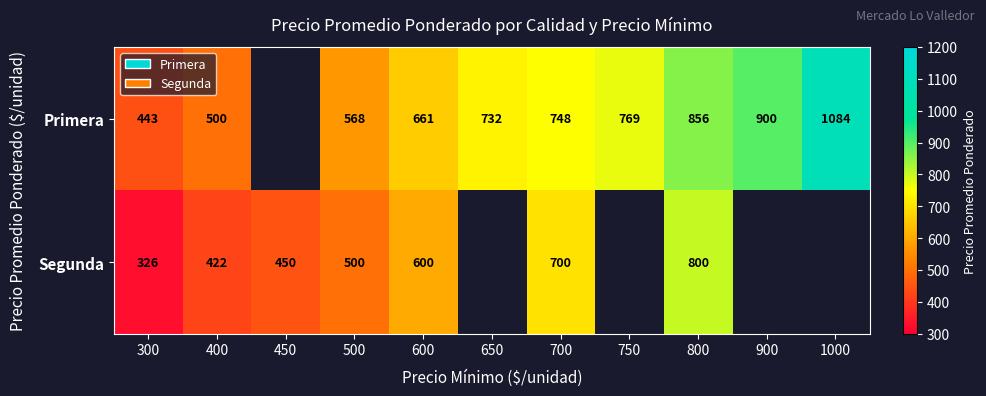

What is the spread (max minus min) of values at 500?

68.0